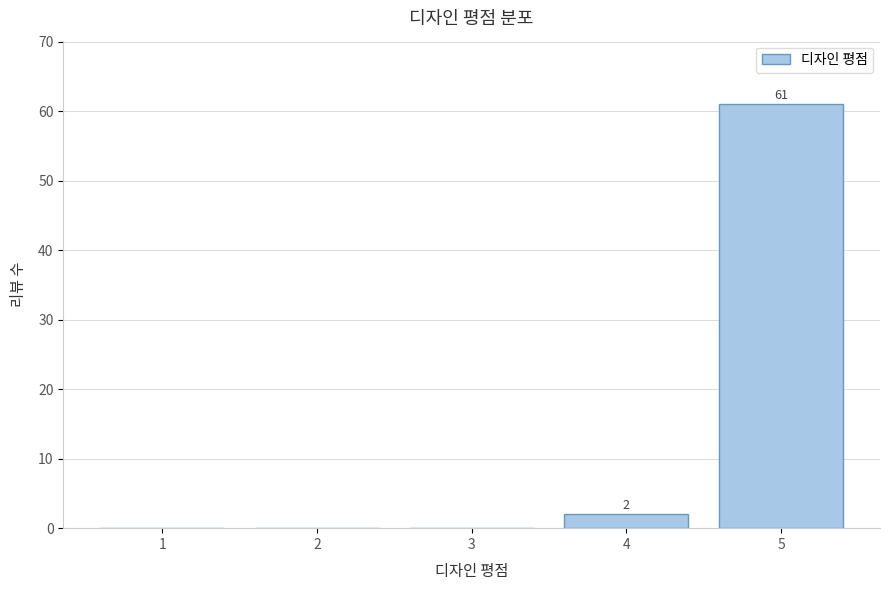

Reading right to left, transcribe all the data shown in this chart.

5=61	4=2	3=0	2=0	1=0